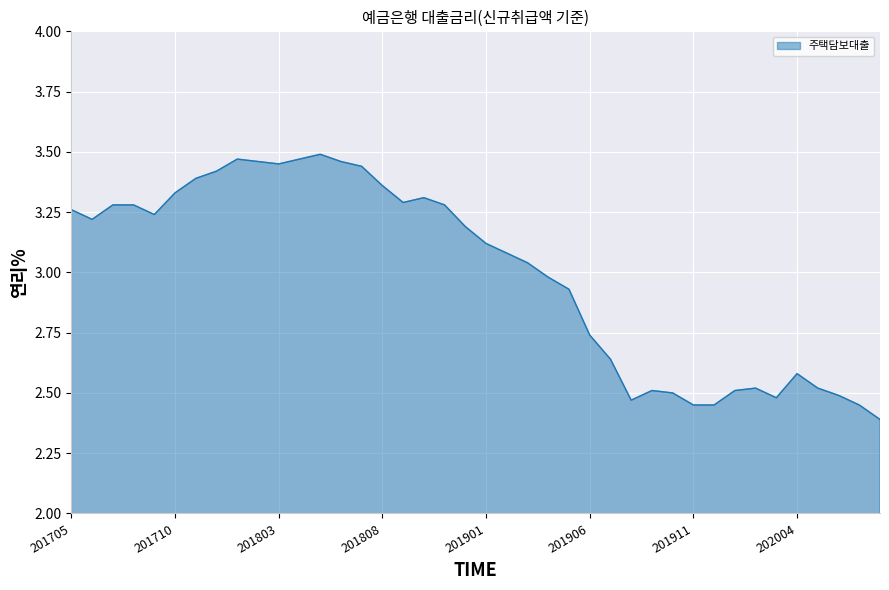

What is the difference between the maximum and minimum values?

1.1